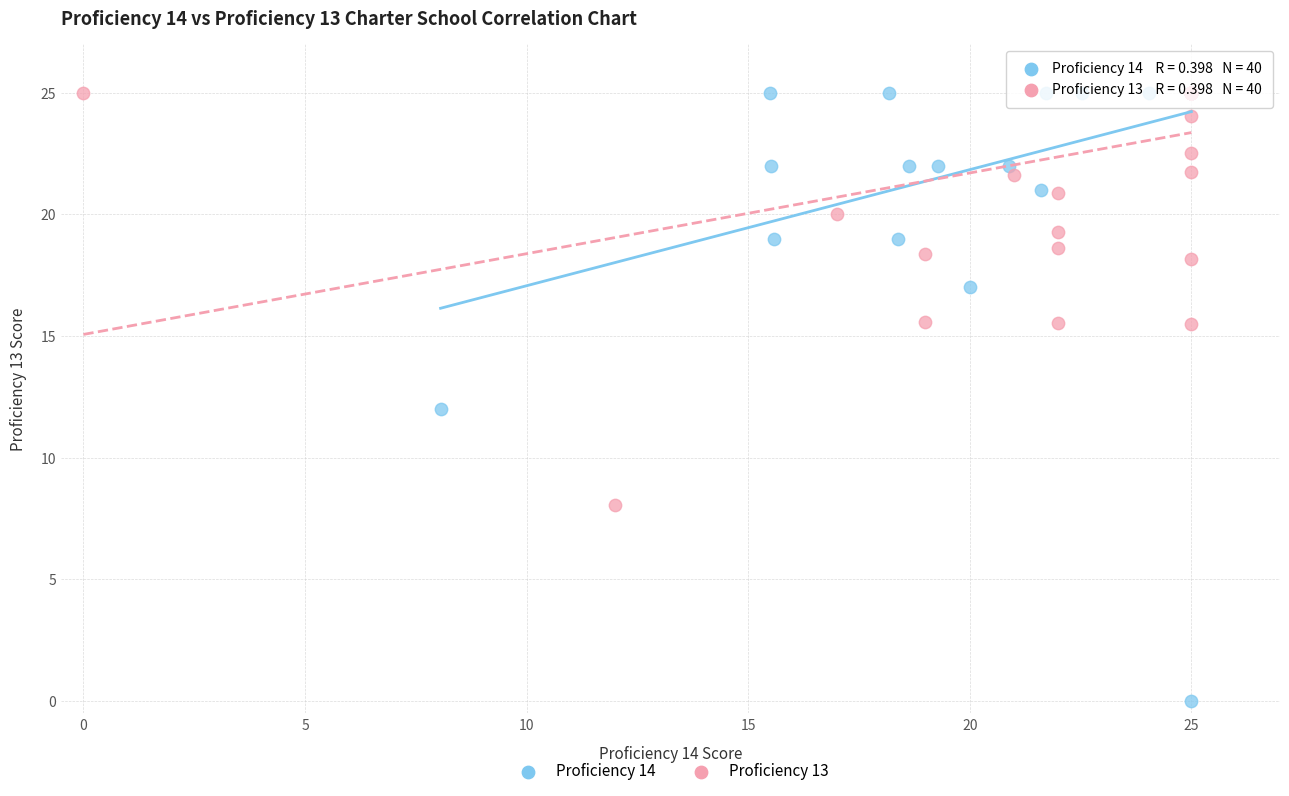

What are all the series names shown in the legend?

Proficiency 14, Proficiency 13